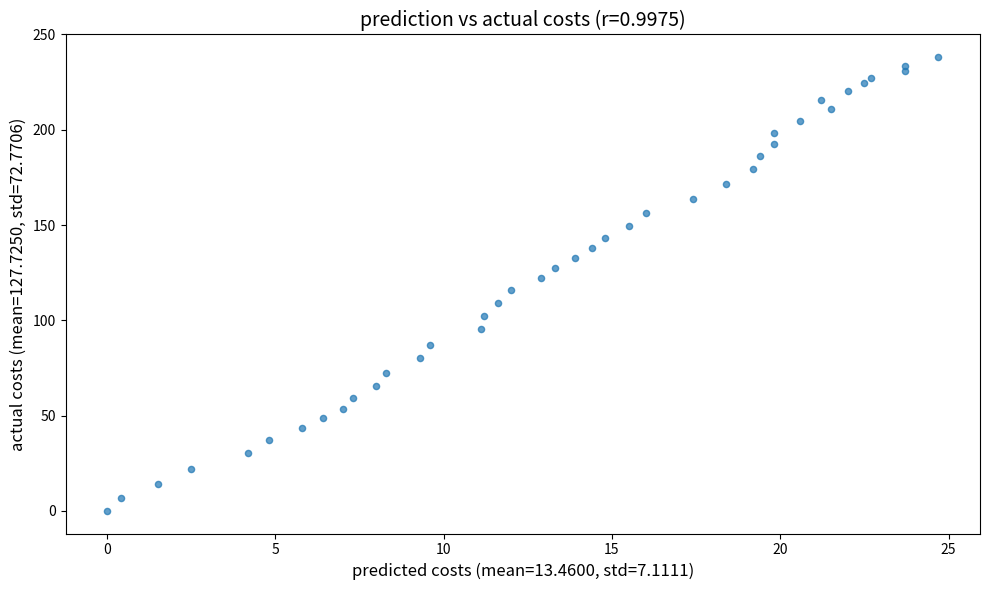

What is the range of X values (max minus min)?

24.7